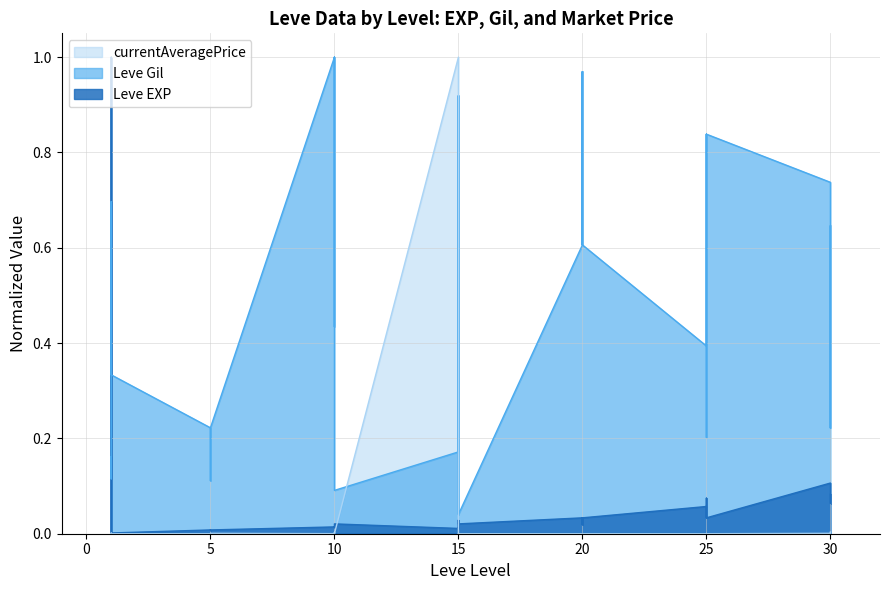

Which series changed the most between 10 and 15?

Leve Gil